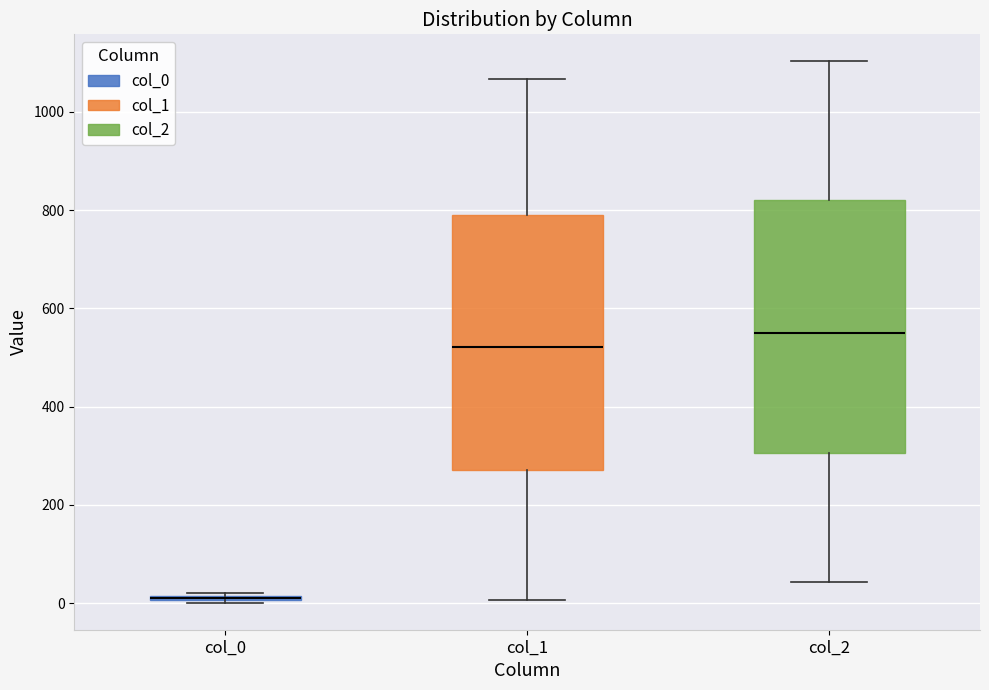

Where does the lower whisker of the box for col_2 end on the y-axis? The values are not printed on the chart, so give them approximately, as read against the axis.

40